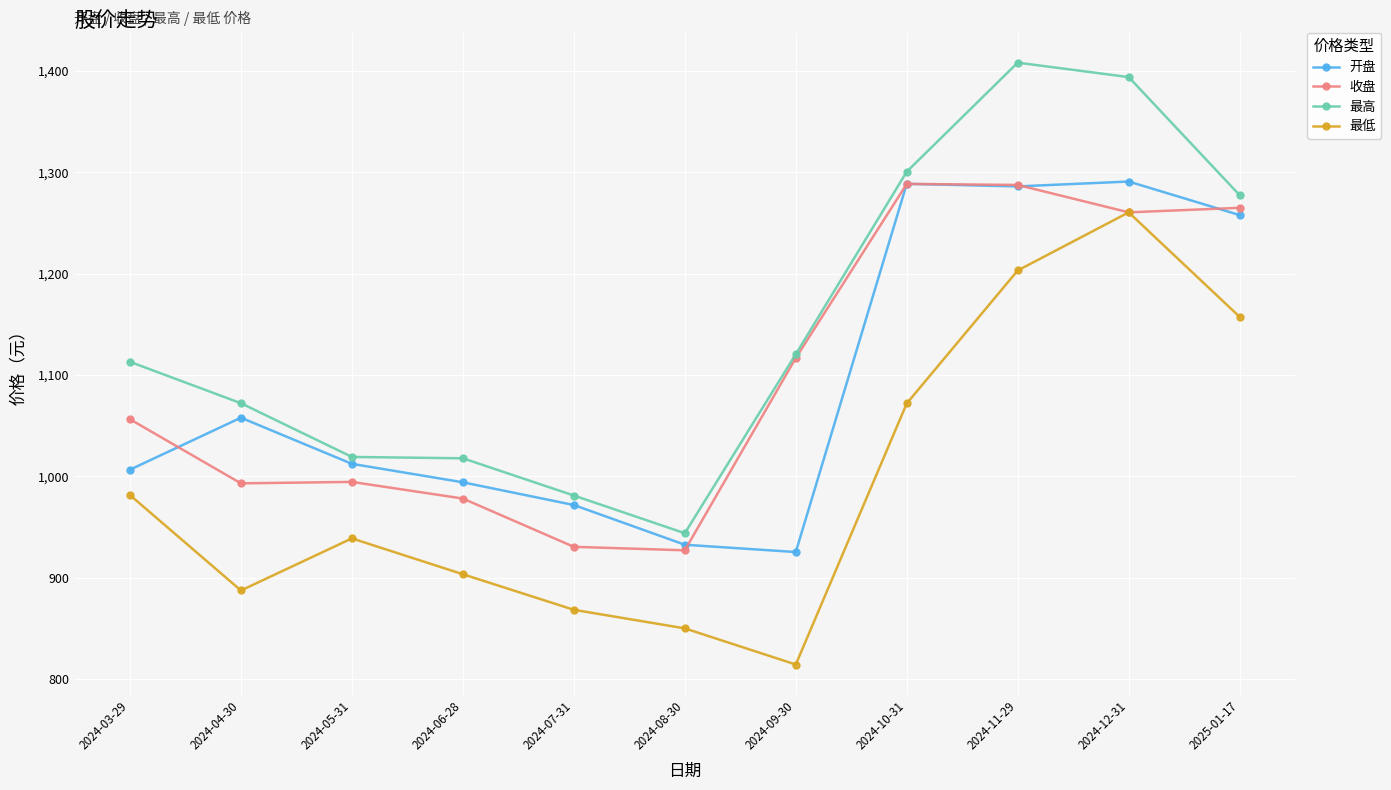

Is the value of 最高 at 2024-08-30 greater than the value of 开盘 at 2024-09-30?

Yes